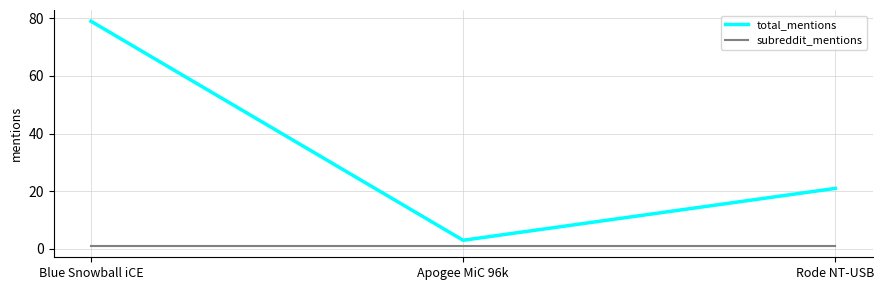

Rank the series by their maximum value, from highest to lowest.

total_mentions, subreddit_mentions